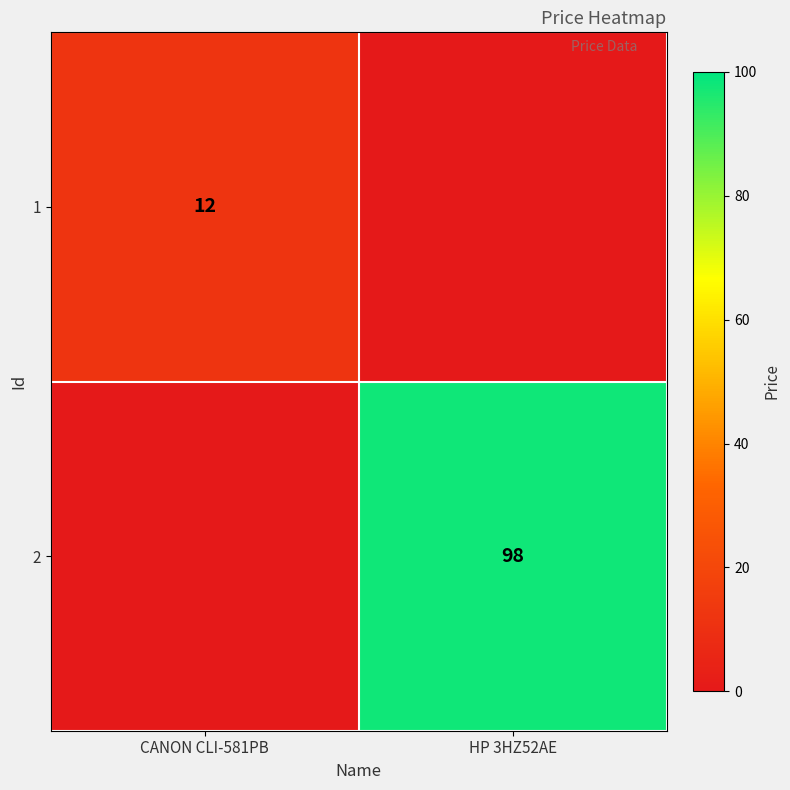

Is the value of 2 at HP 3HZ52AE greater than the value of 1 at CANON CLI-581PB?

Yes